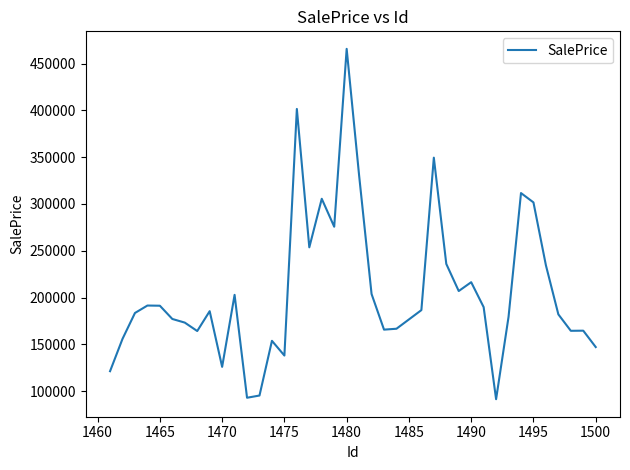

What is the difference between the maximum and minimum values?

374119.4